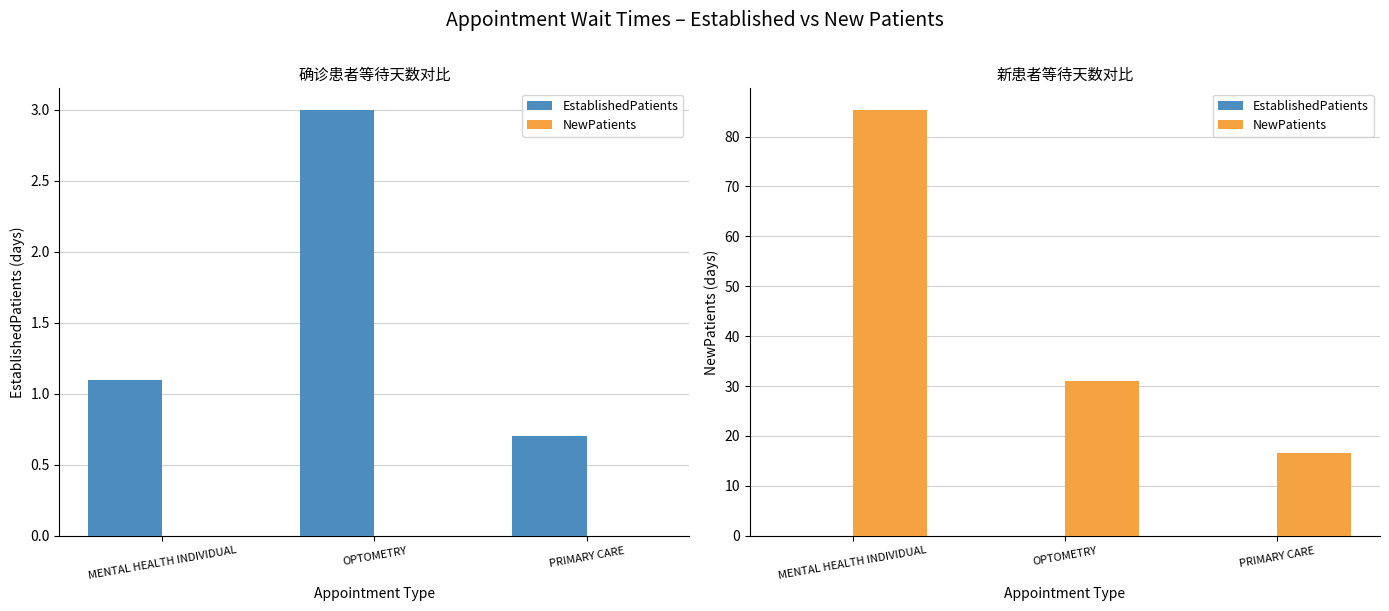

How many bars are there in total?

6